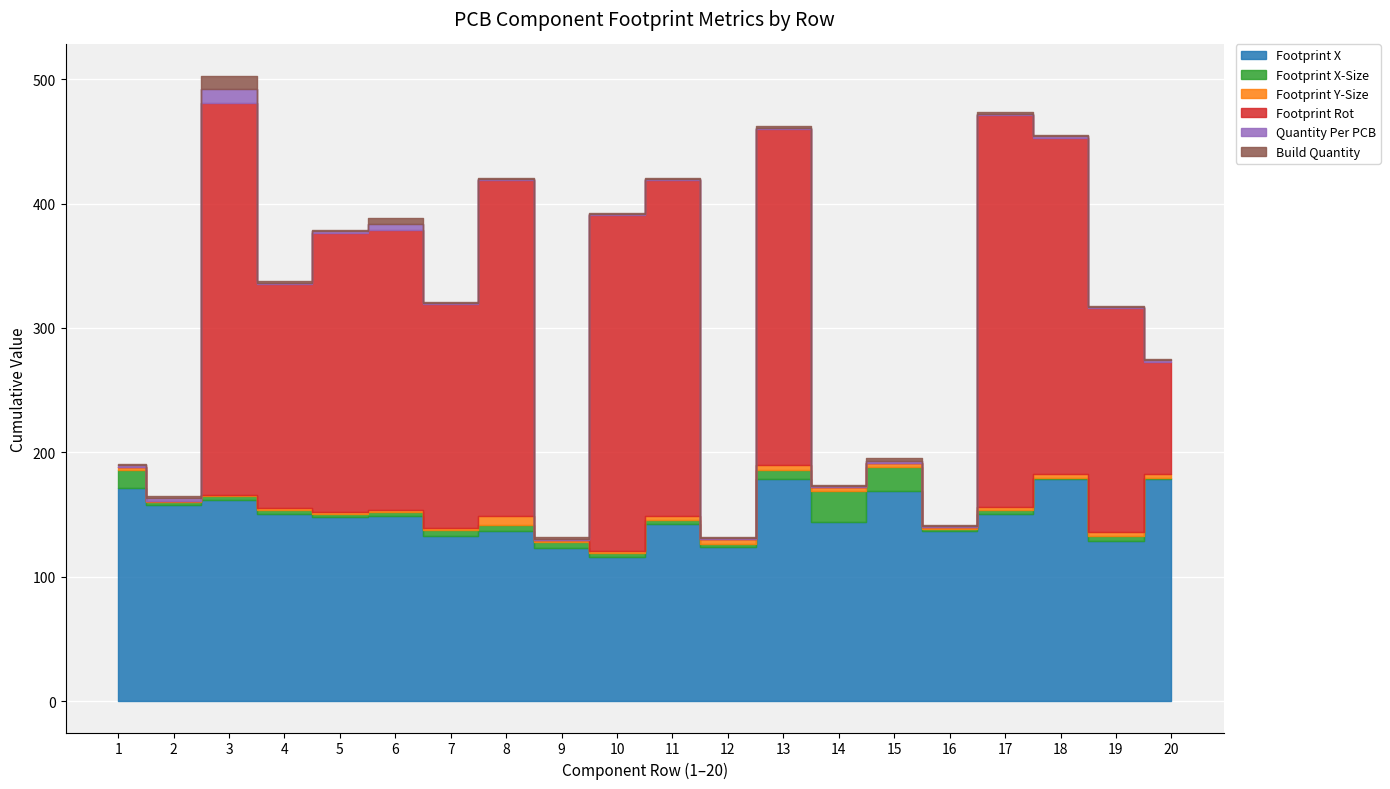

At which label is Build Quantity closest to 6?

6